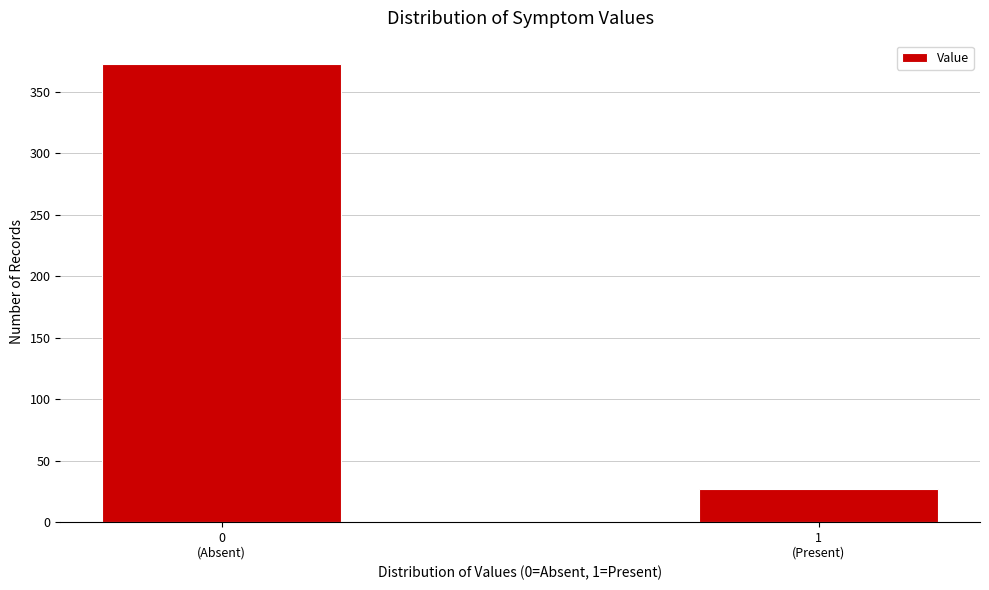

Reading left to right, list all the values displayed in this chart.

373	27